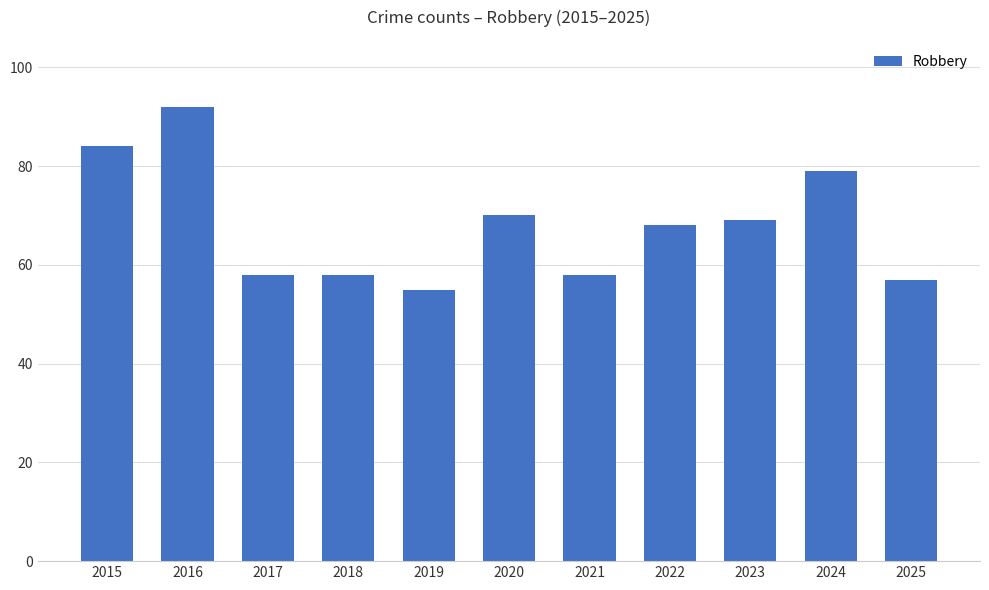

What is the ratio of the value at 2025 to the value at 2020?

0.8